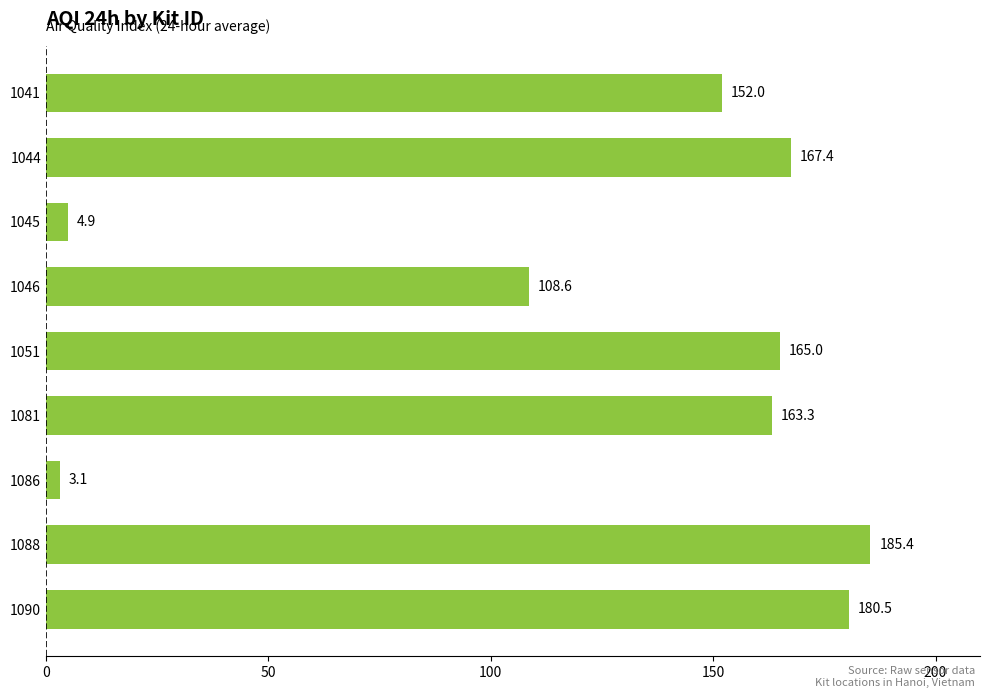

Which has a higher value, 1045 or 1044?

1044